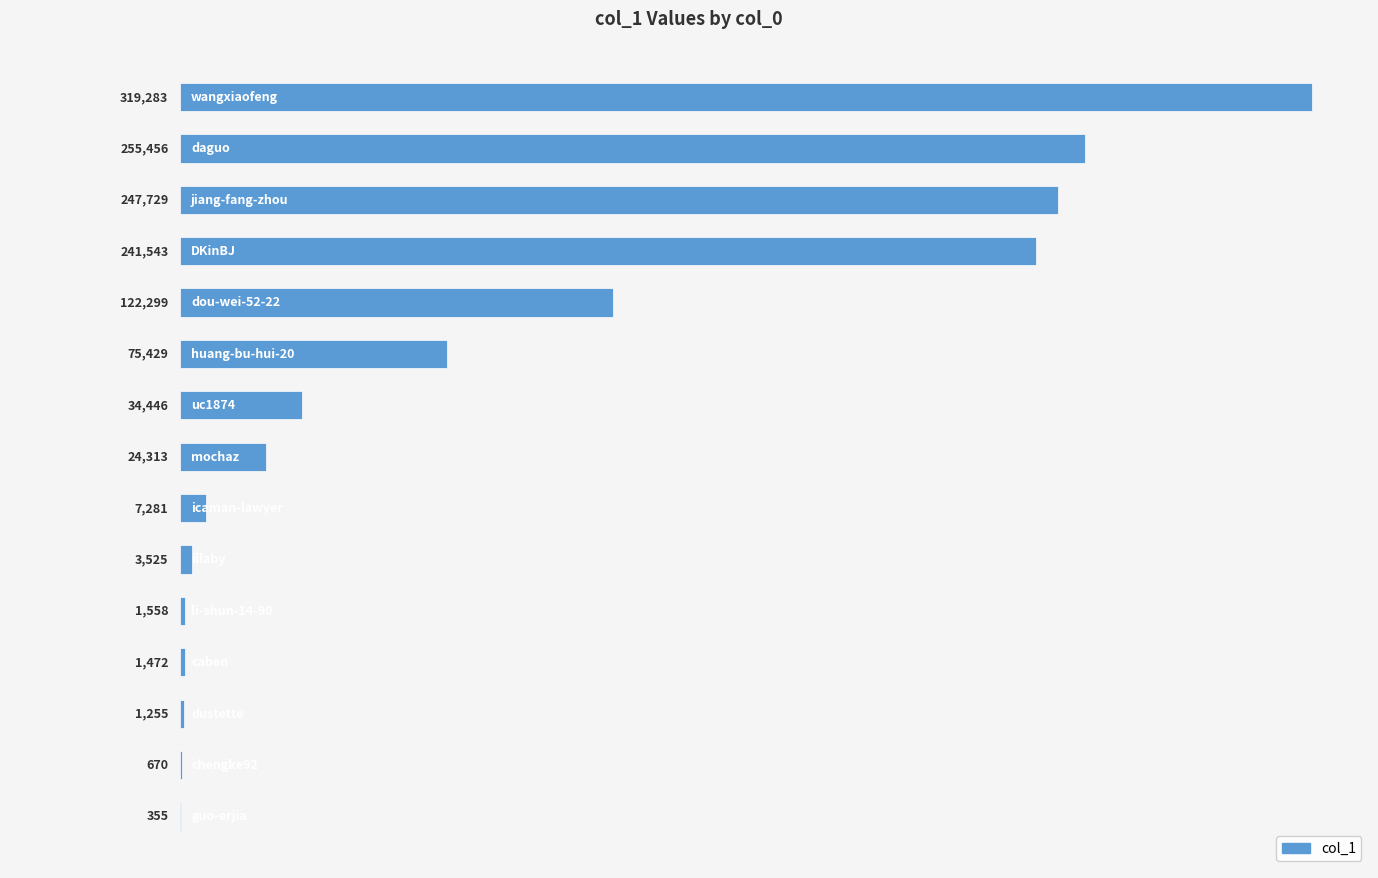

What is the greatest value displayed?

319283